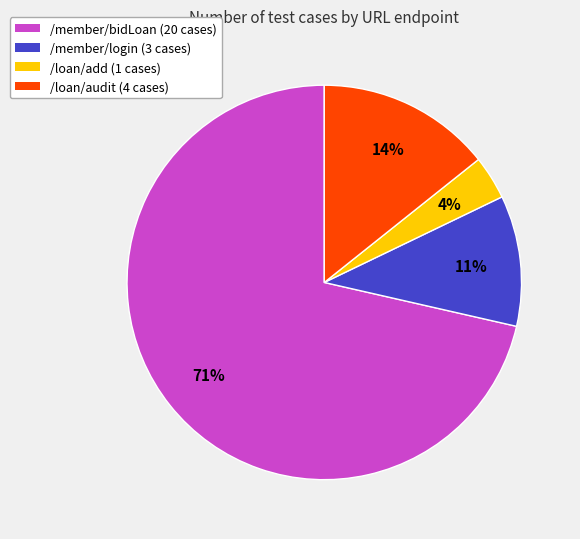

The /loan/audit slice represents 23% of the pie. True or false?

False